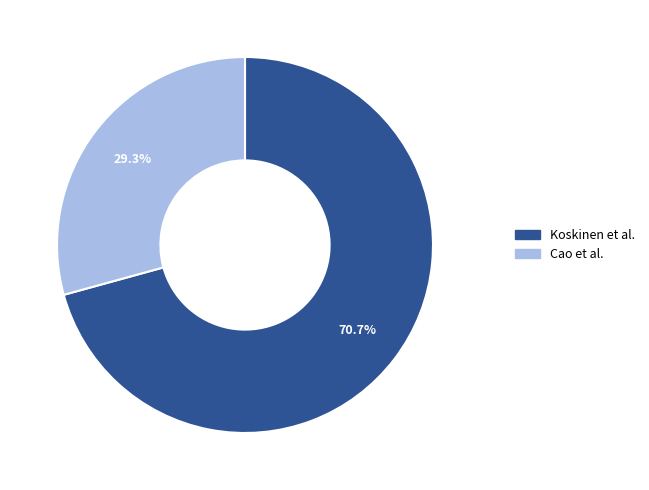

Approximately how many times larger is the value at Cao et al. compared to Koskinen et al.?

0.4